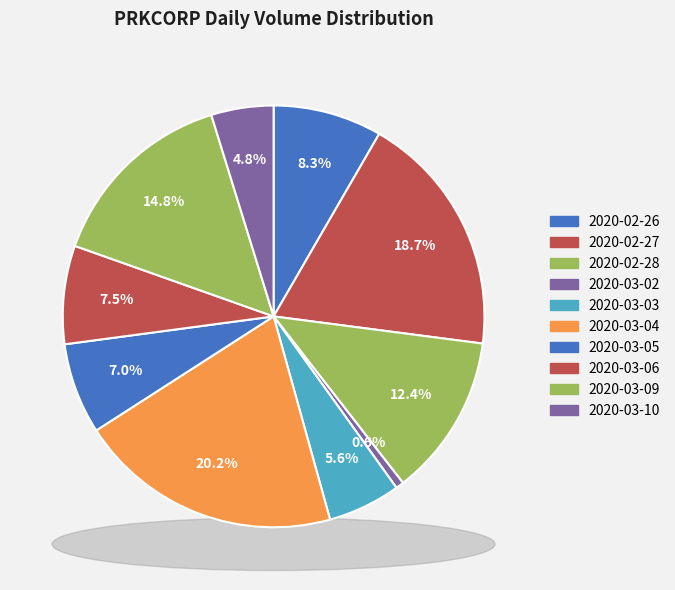

Does 2020-02-27 account for over 50% of the chart?

No